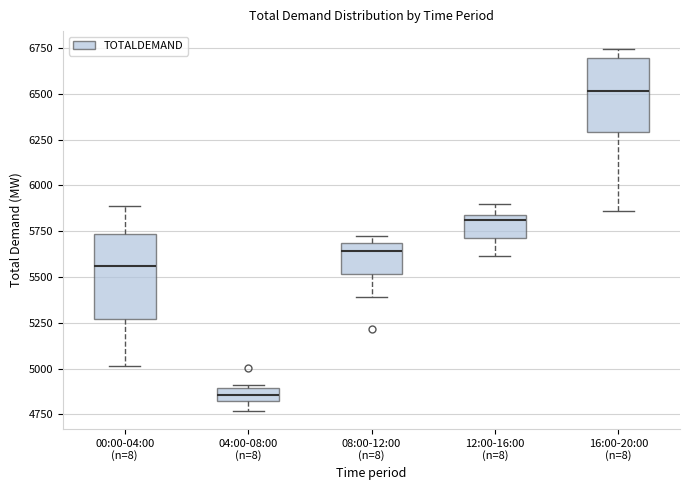

Which box is the tallest, from its lower edge to its upper edge?

00:00-04:00 (n=8)